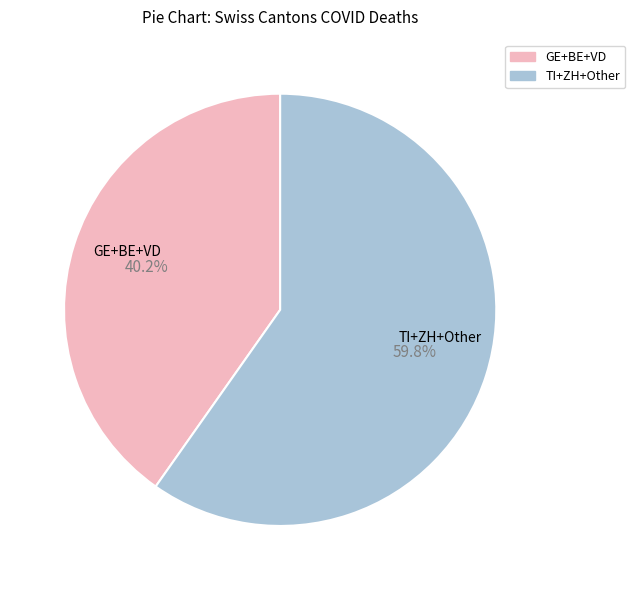

Is there any slice that represents more than half of the pie?

Yes